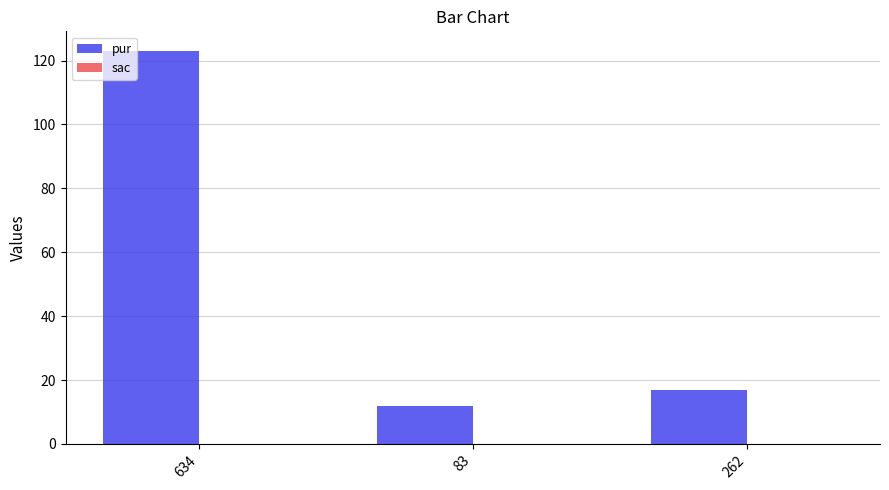

Reading left to right, what are all the values shown in this chart?

123	12	17